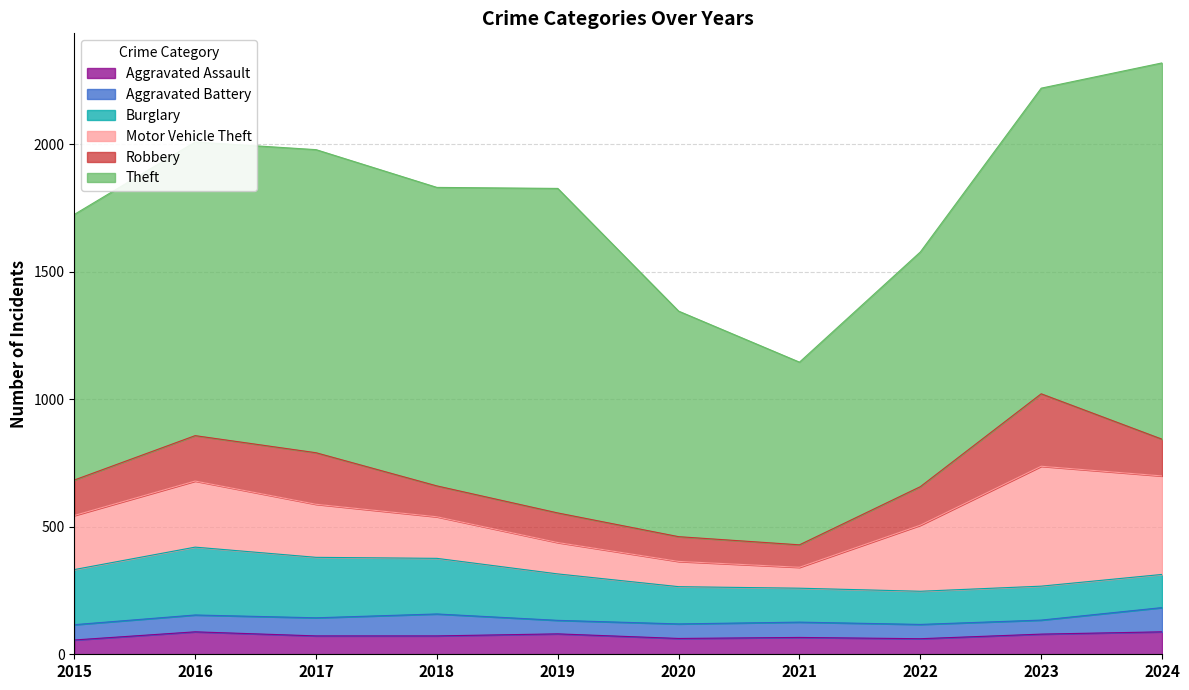

List the labels in order of Theft value, smallest first.

2021, 2020, 2022, 2015, 2016, 2018, 2017, 2023, 2019, 2024